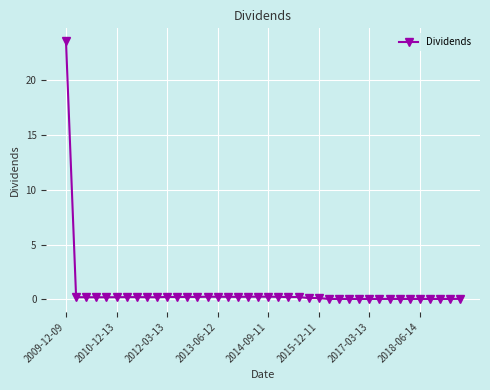

What is the greatest value displayed?

23.5